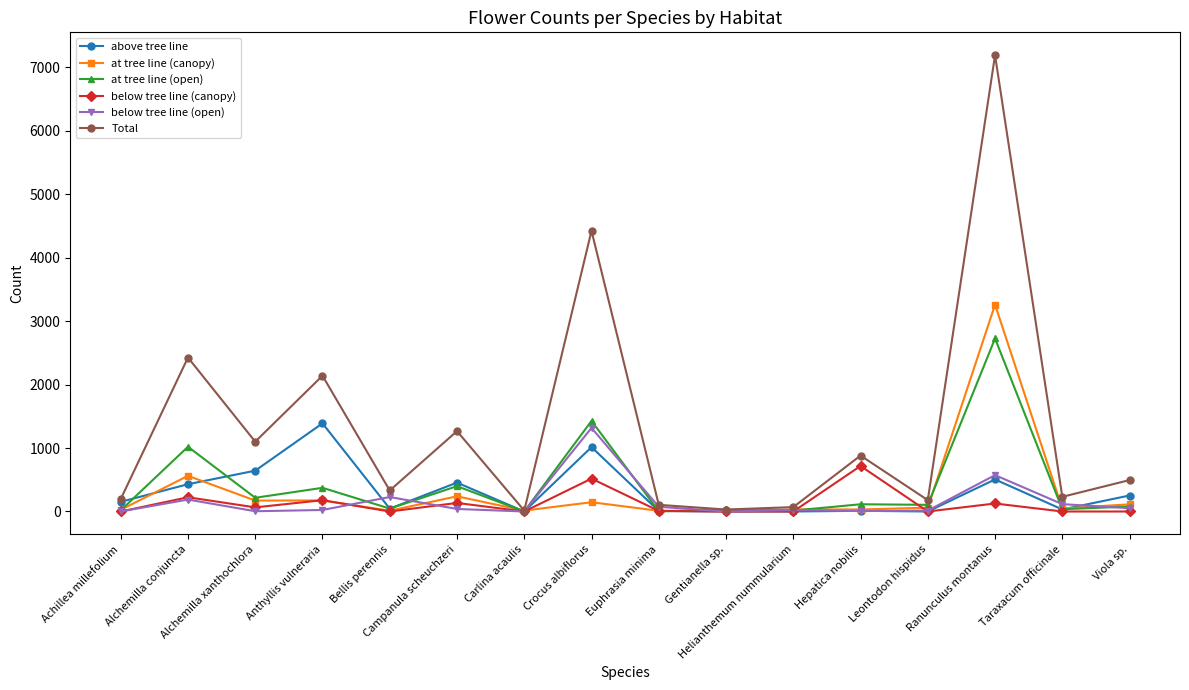

True or false: at tree line (open) has more than 2 interior local peaks.

True